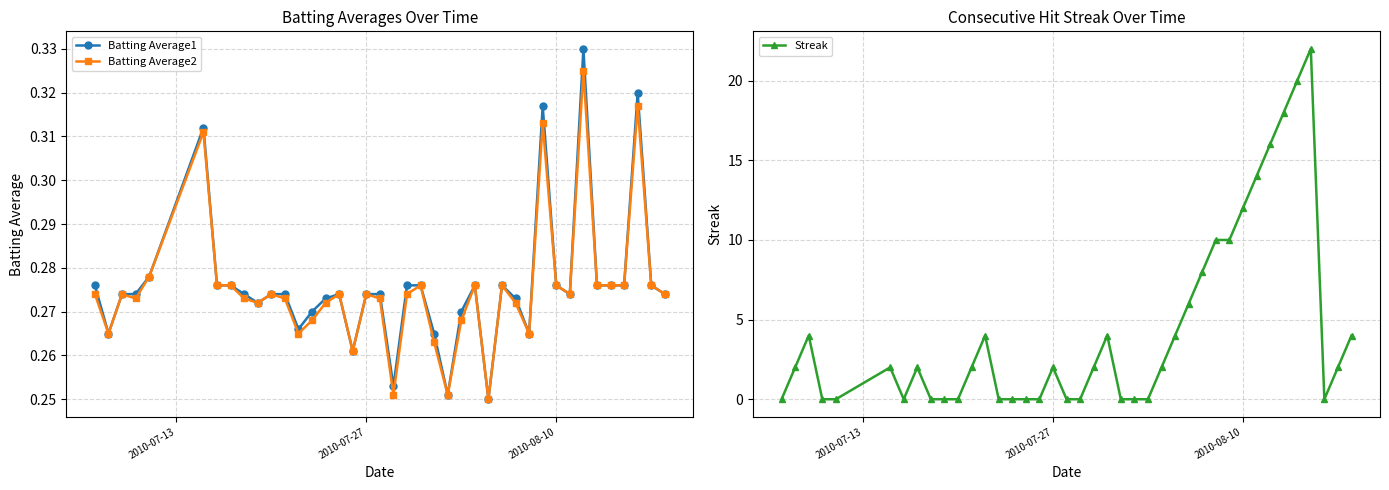

True or false: Batting Average1 has more than 1 interior local peaks.

True